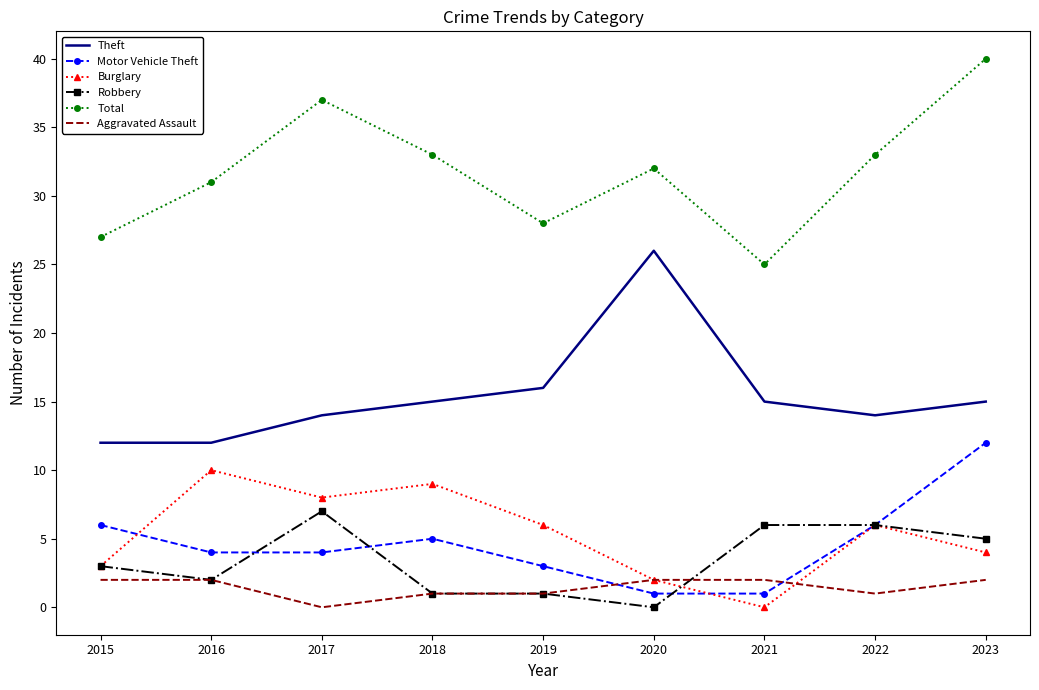

What is the sum of all Aggravated Assault values?

13